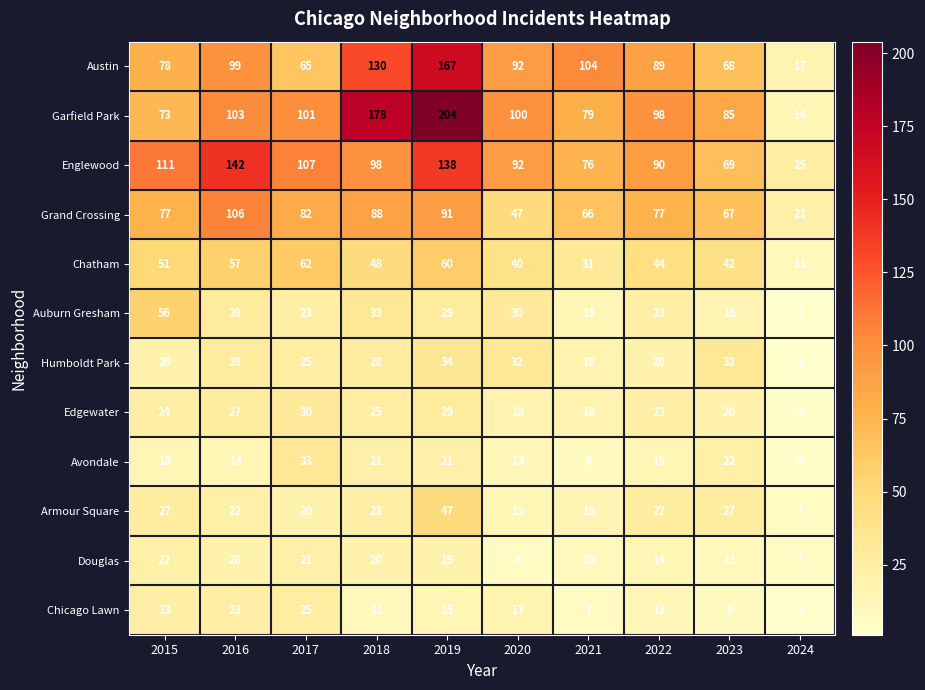

At which category is the sum across all series the highest?

2019